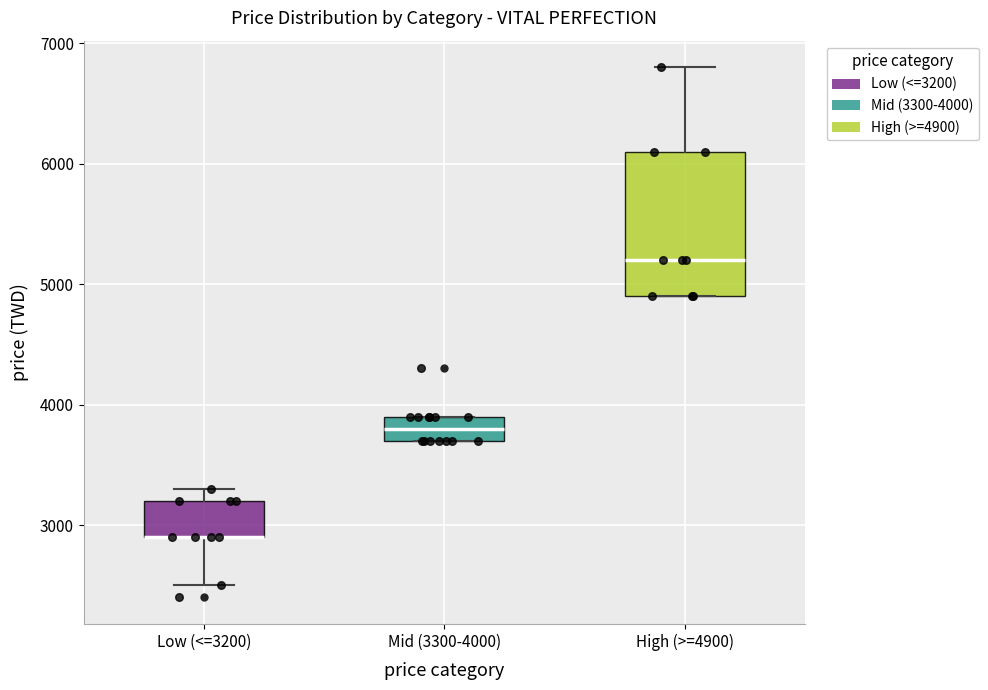

Reading left to right, transcribe this box plot: for each box, give where its median line is, the range the box spans, and where its two whiskers end, as read against the y-axis. The values are not printed on the chart, so give them approximately, as read against the axis.

Low (<=3200): median 2900 (drawn on the box's lower edge), box 2900 to 3200, whiskers 2500 to 3300
Mid (3300-4000): median 3800, box 3700 to 3900, whiskers 3700 to 3900
High (>=4900): median 5200, box 4900 to 6100, whiskers 4900 to 6800